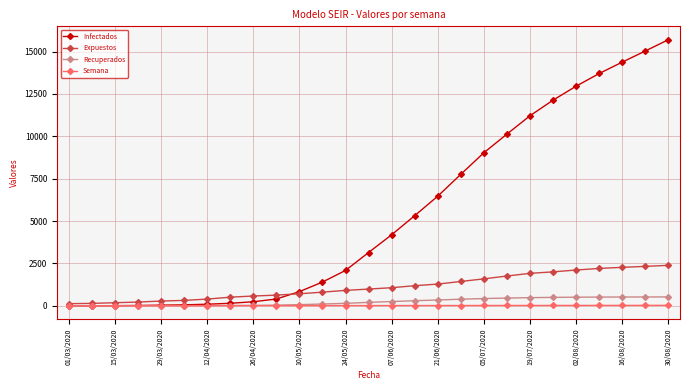

What is the maximum value shown in the chart?

15701